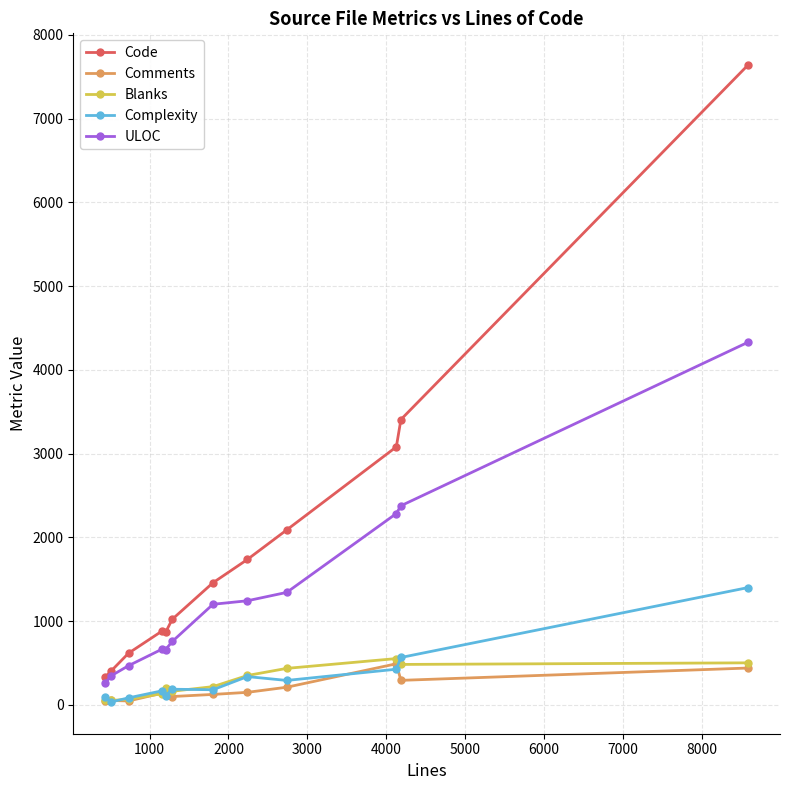

Which series has the largest range (max minus min)?

Code